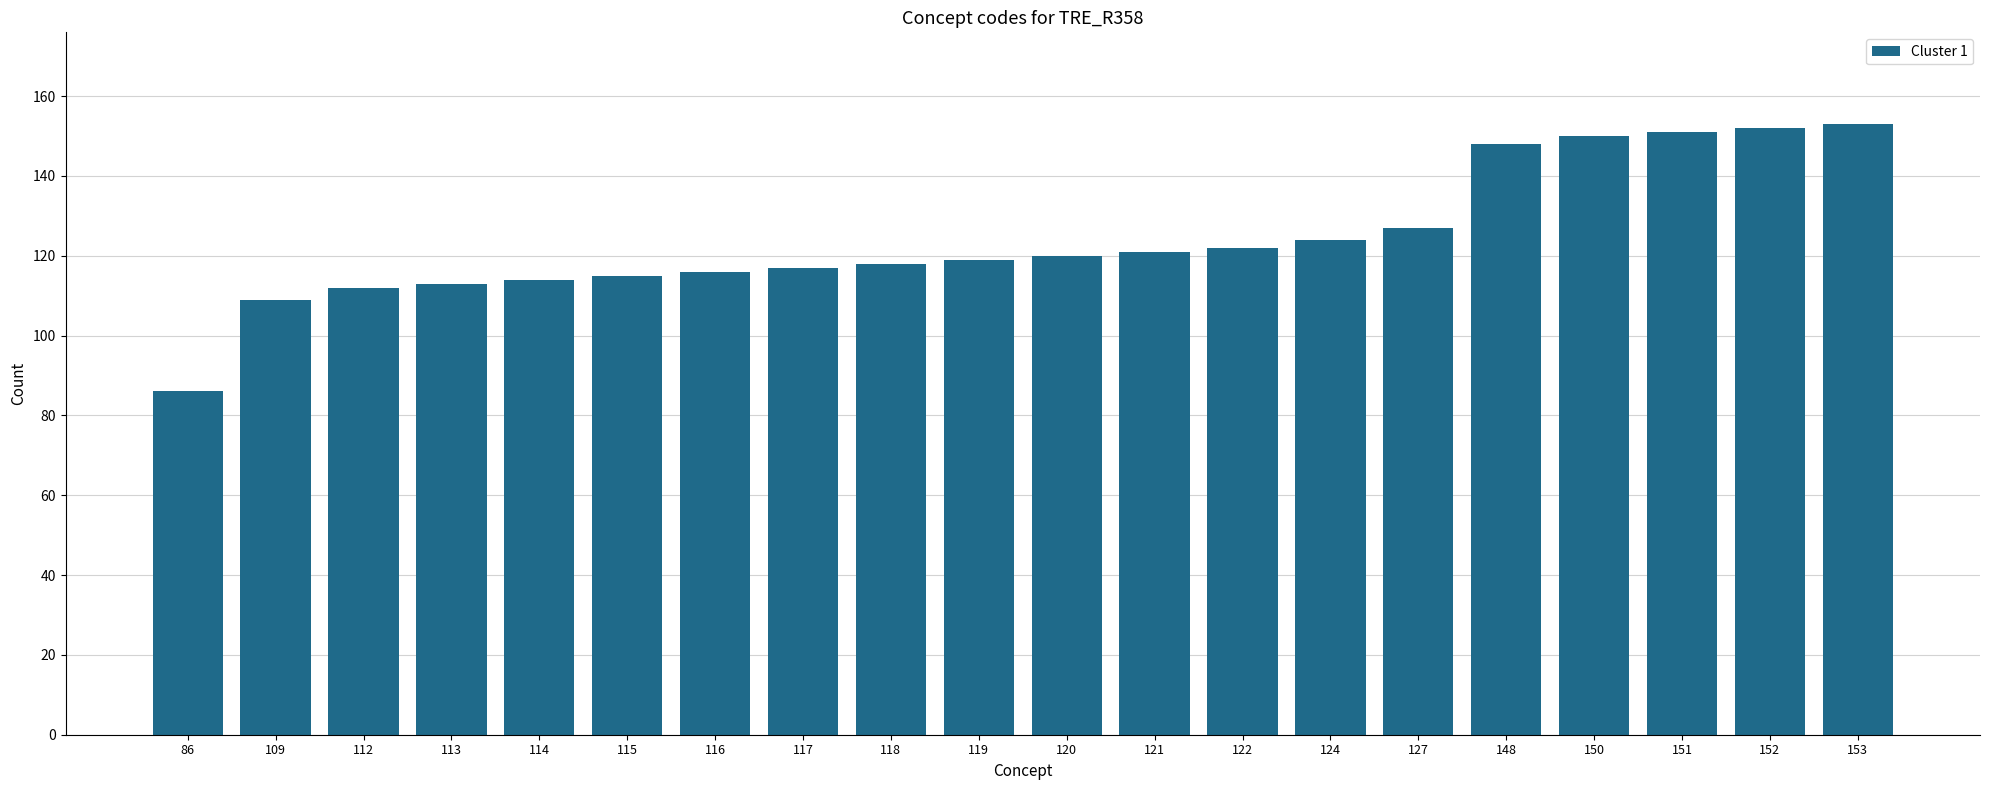

Approximately how many times larger is the value at 150 compared to 112?

1.3